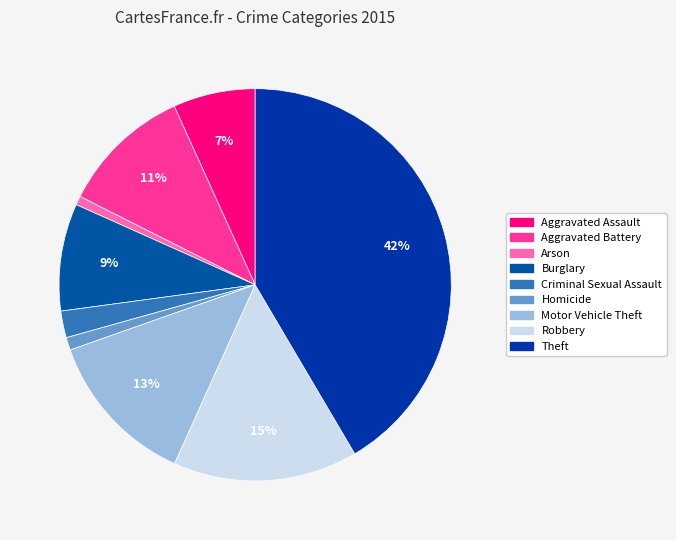

What is the smallest slice in the pie chart?

Arson